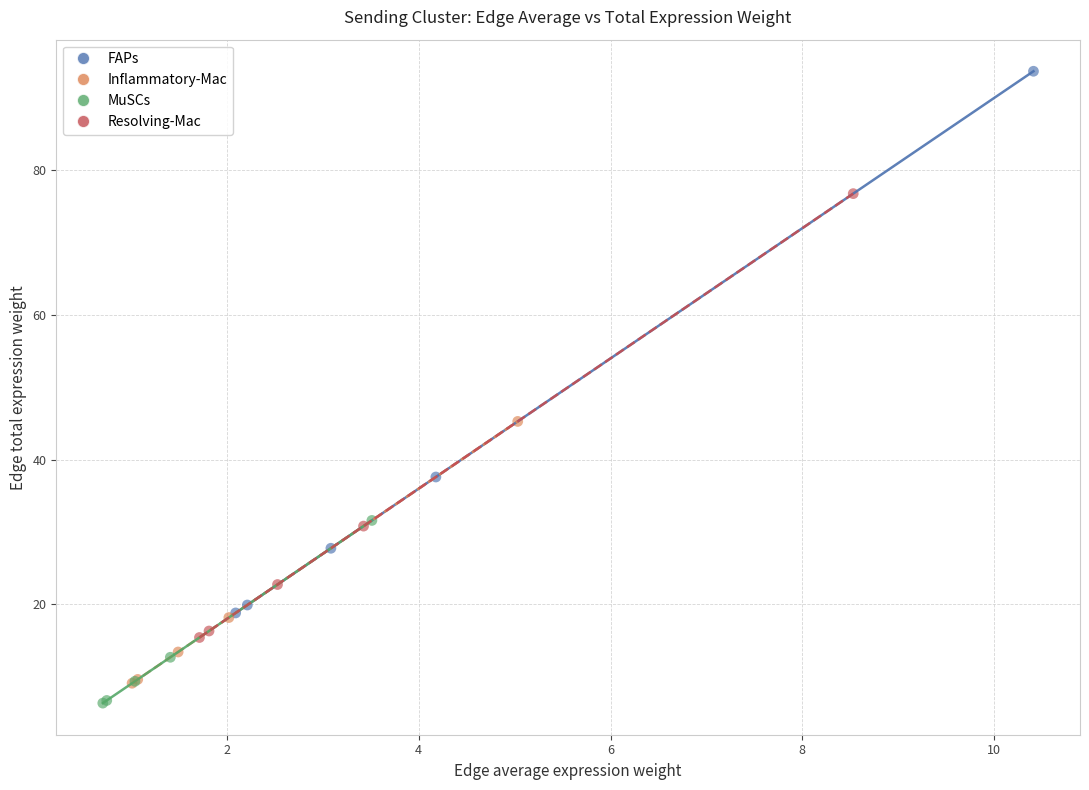

Which series has the widest spread of Y values?

FAPs